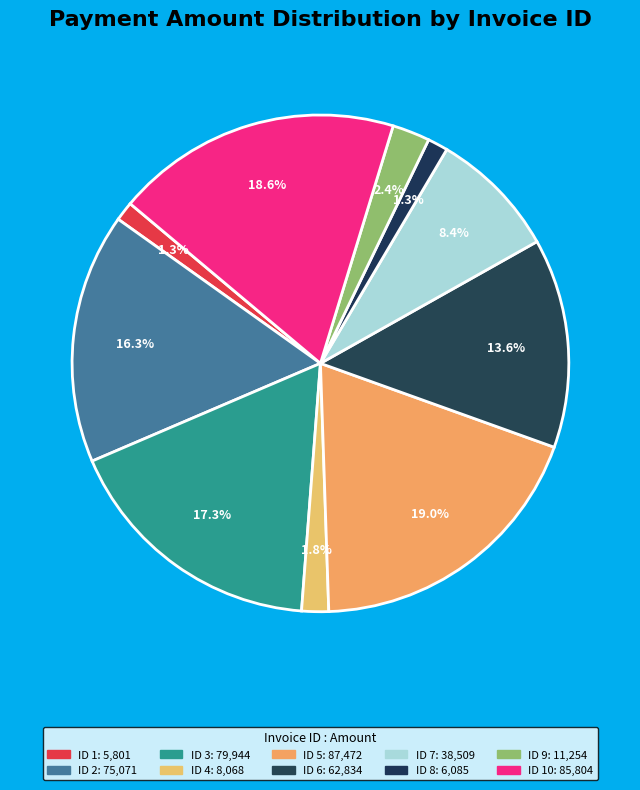

How many slices are in this pie chart?

10